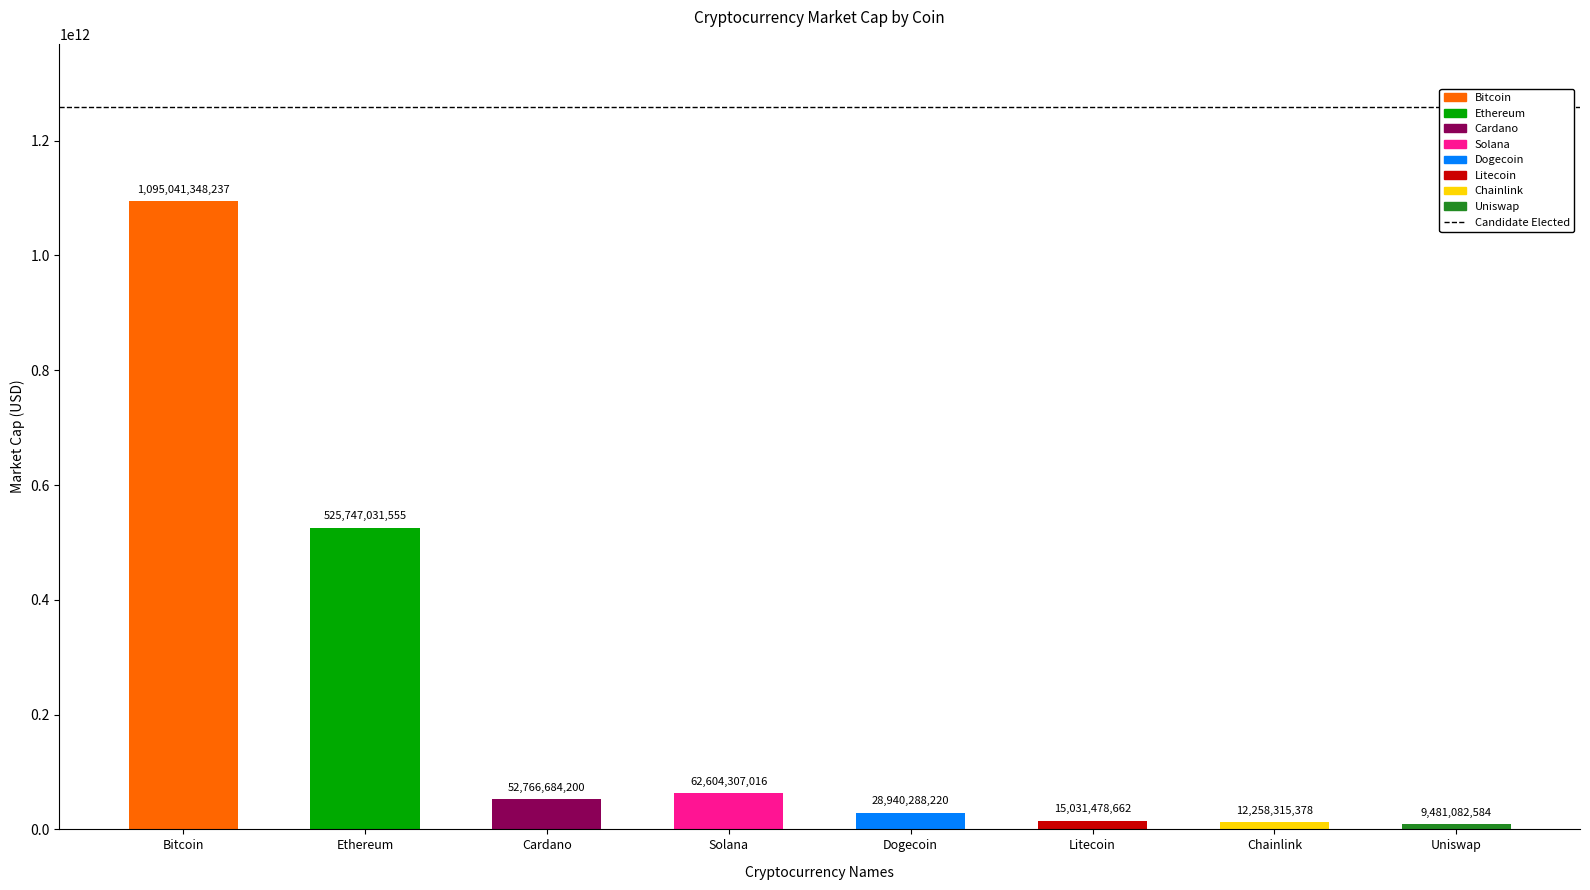

How many values are below 52766684200?

4